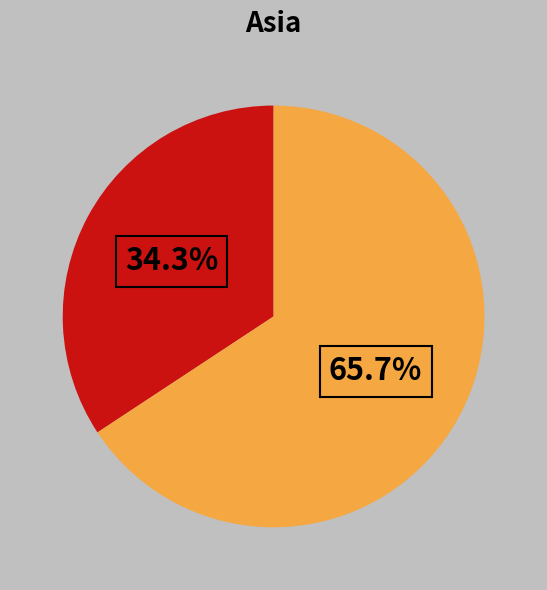

Is there any slice that represents more than half of the pie?

Yes